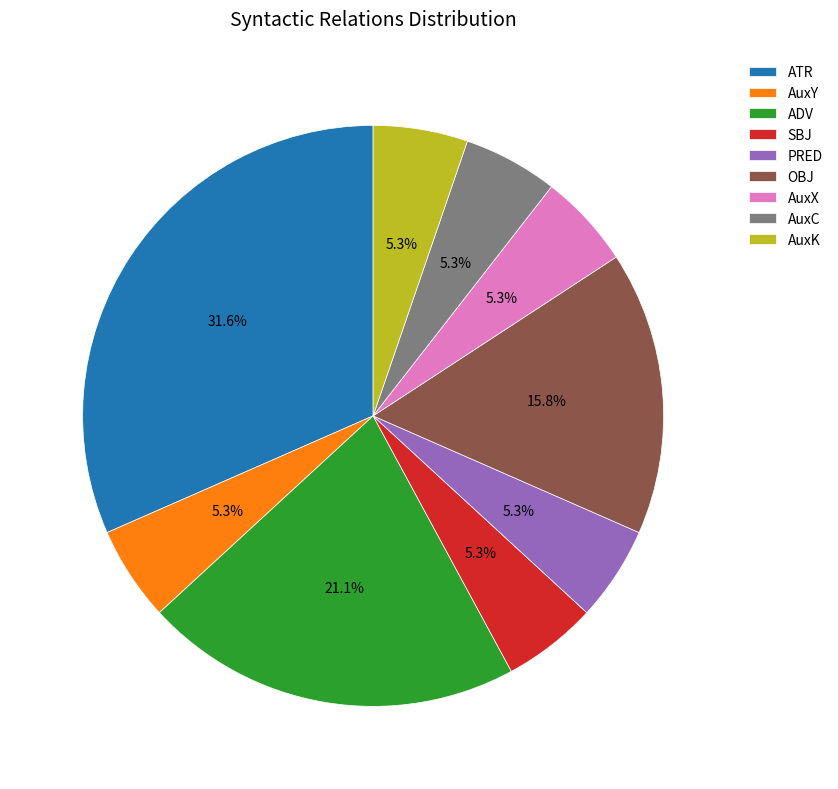

Which has a higher value, AuxC or ADV?

ADV